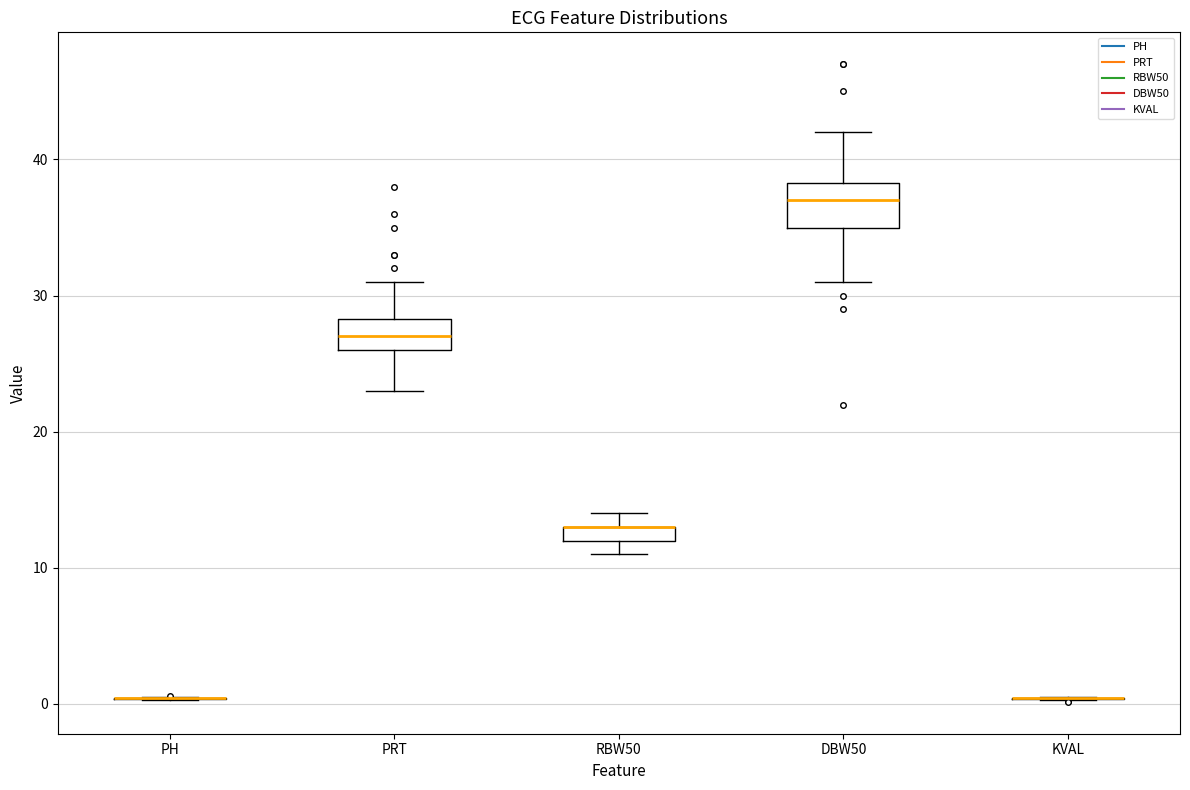

Which box is the tallest, from its lower edge to its upper edge?

DBW50